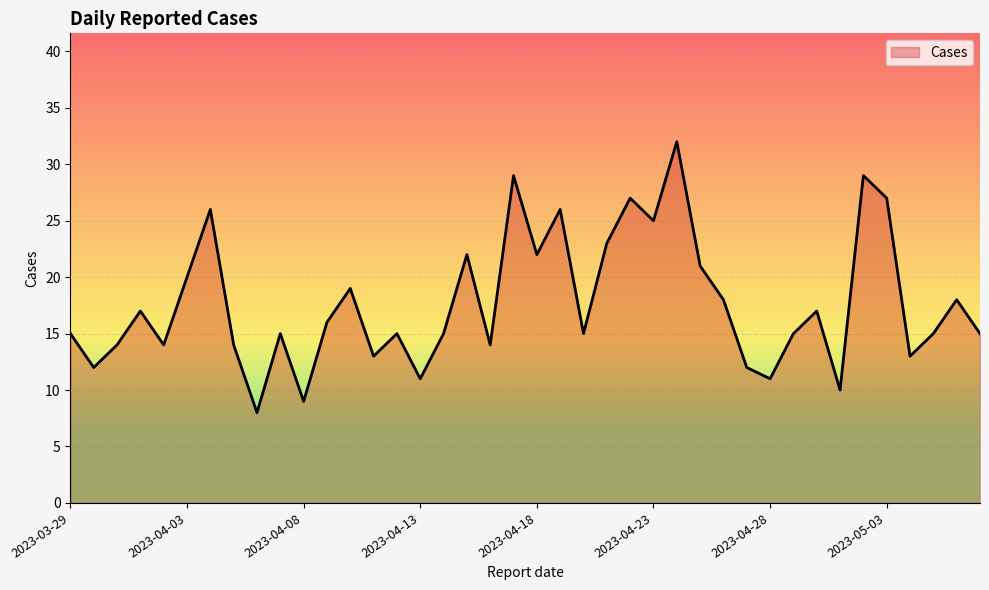

Count the number of categories in the chart.

40